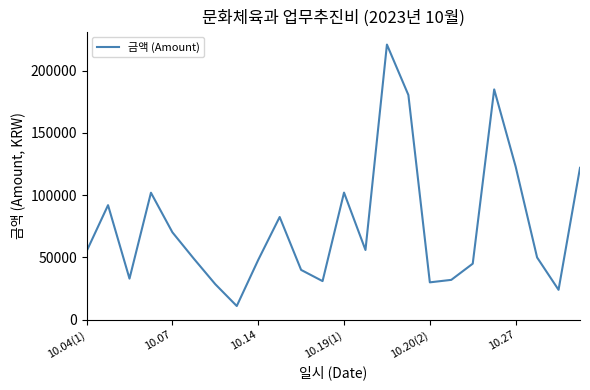

What is the smallest value displayed?

11000